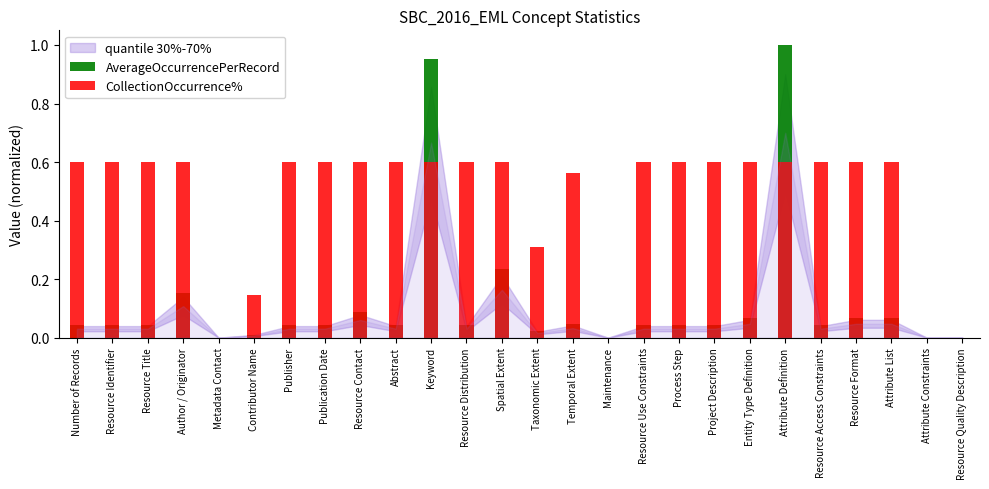

Read the CollectionOccurrence% value at Project Description.

0.6